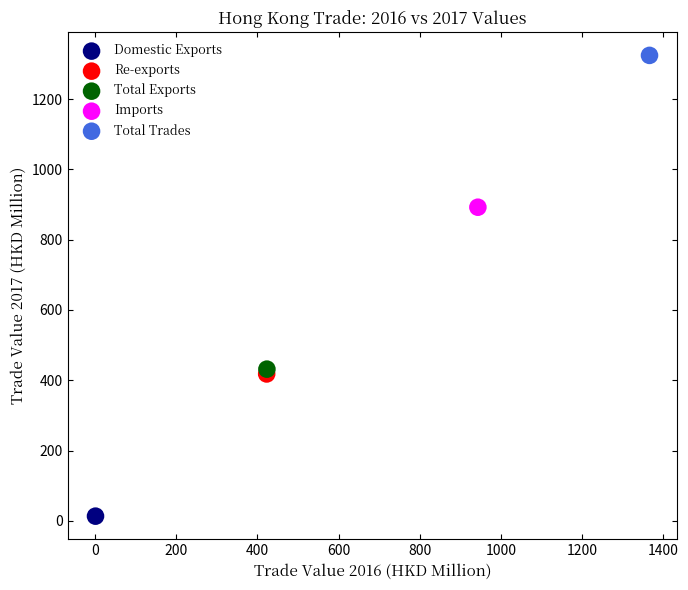

What are all the series names shown in the legend?

Domestic Exports, Re-exports, Total Exports, Imports, Total Trades